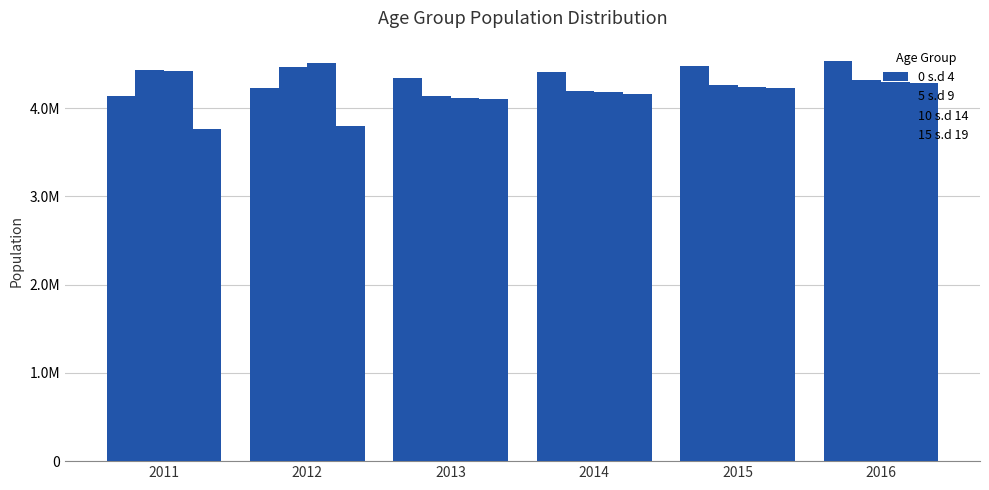

At which label does 0 s.d 4 first exceed 4410105?

2015